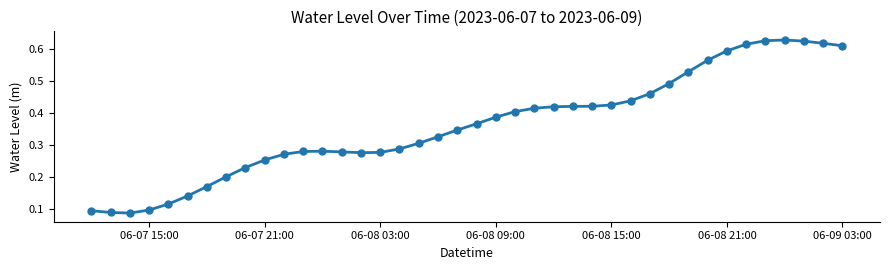

True or false: the data has more than 1 interior local peaks.

True